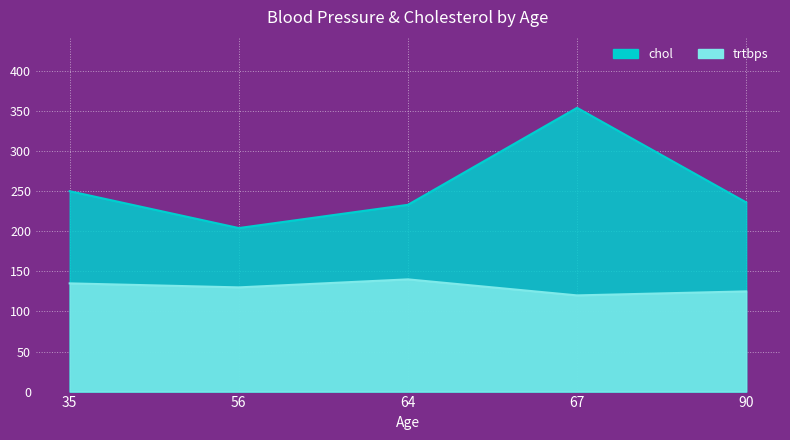

Which category has the lowest value in the trtbps series?

67